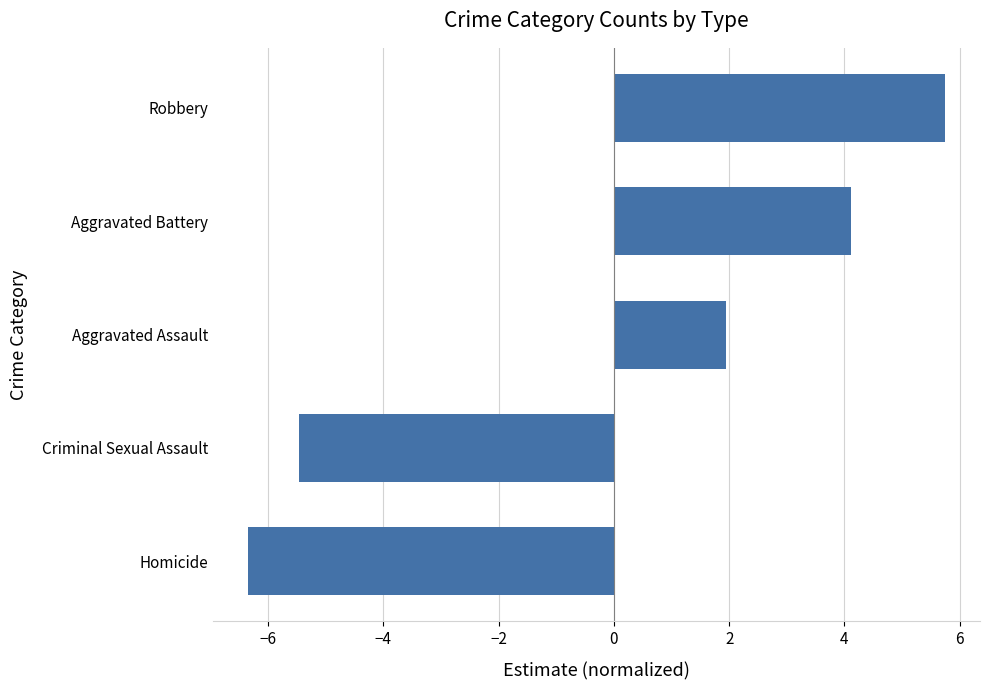

What is the change in value from Homicide to Robbery?

+12.1